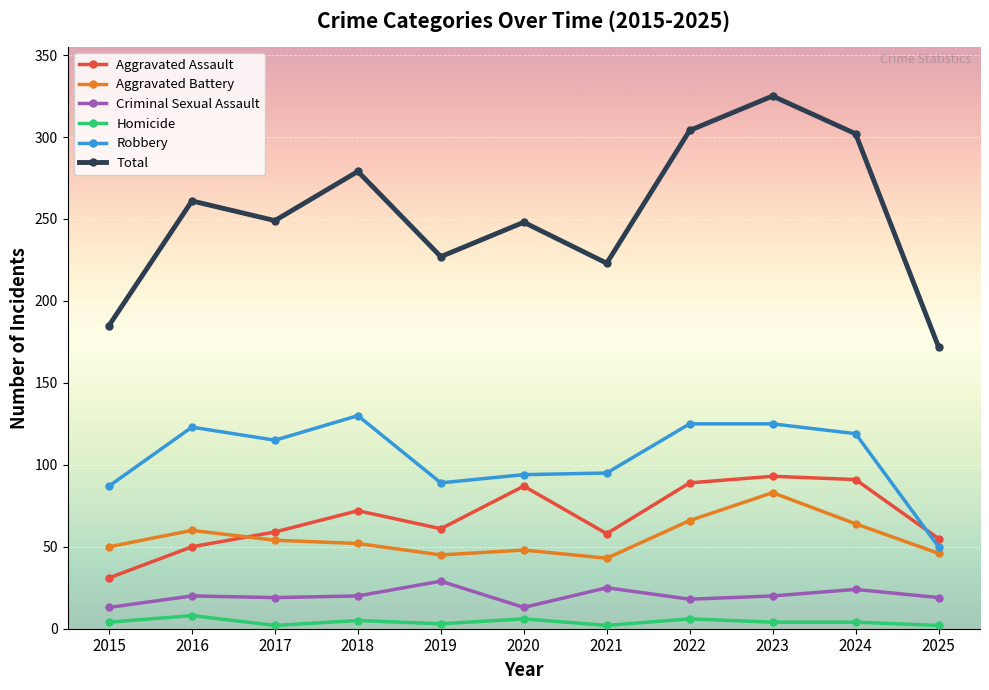

Which series changed the most between 2020 and 2023?

Total